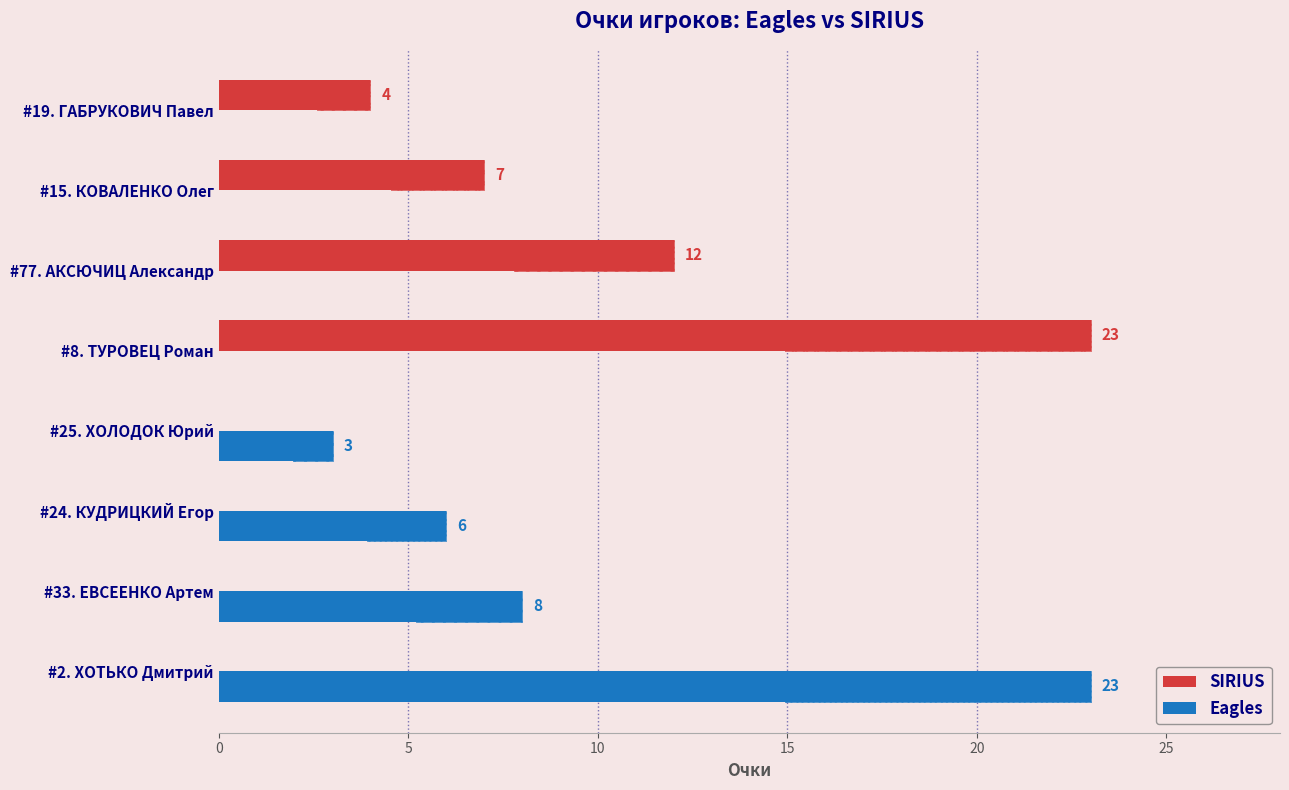

At #19. ГАБРУКОВИЧ Павел, list the series in order from smallest to largest.

Eagles, SIRIUS